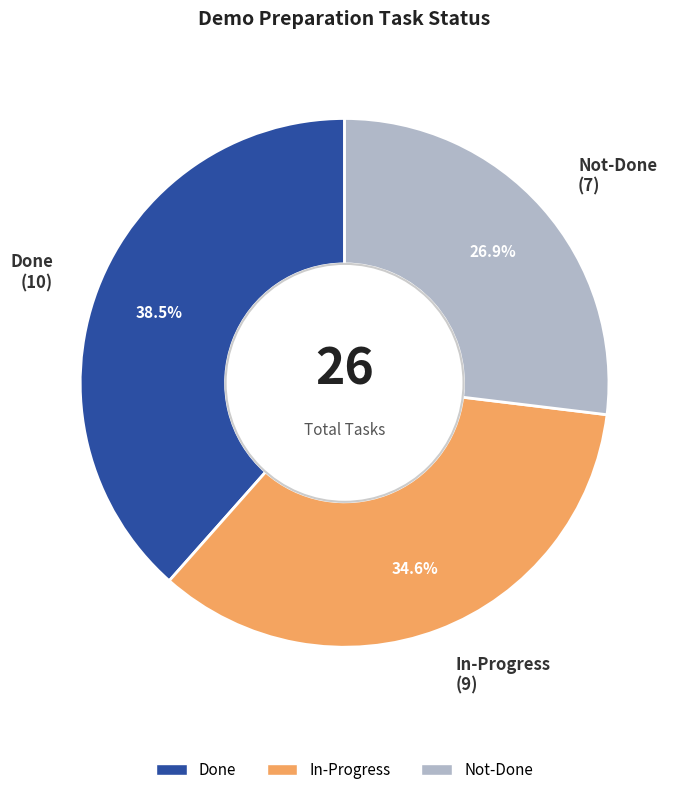

The Done slice represents 45% of the pie. True or false?

False